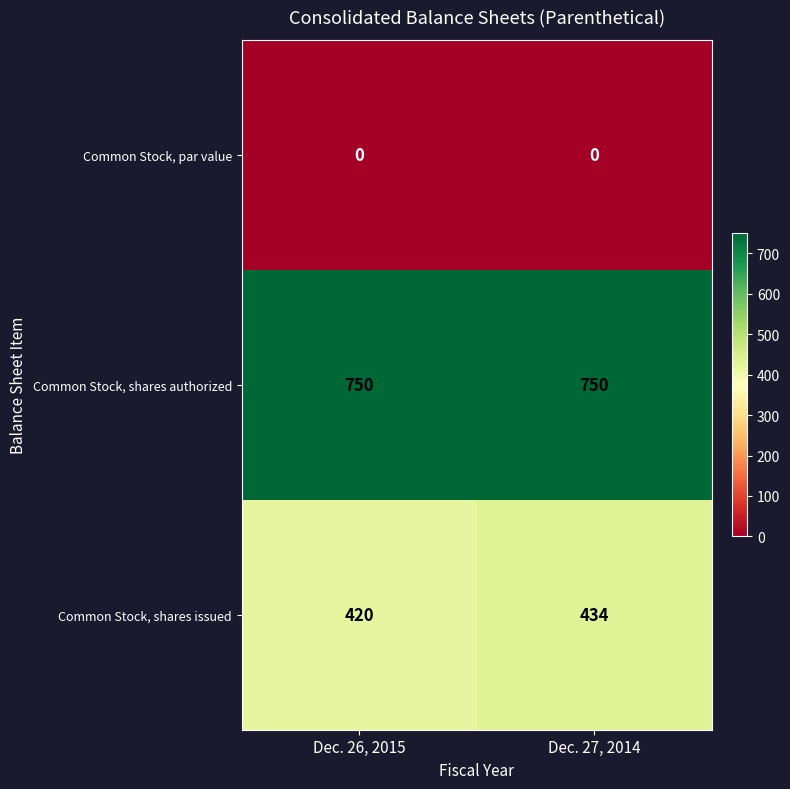

What is the total value across all series at Dec. 27, 2014?

1184